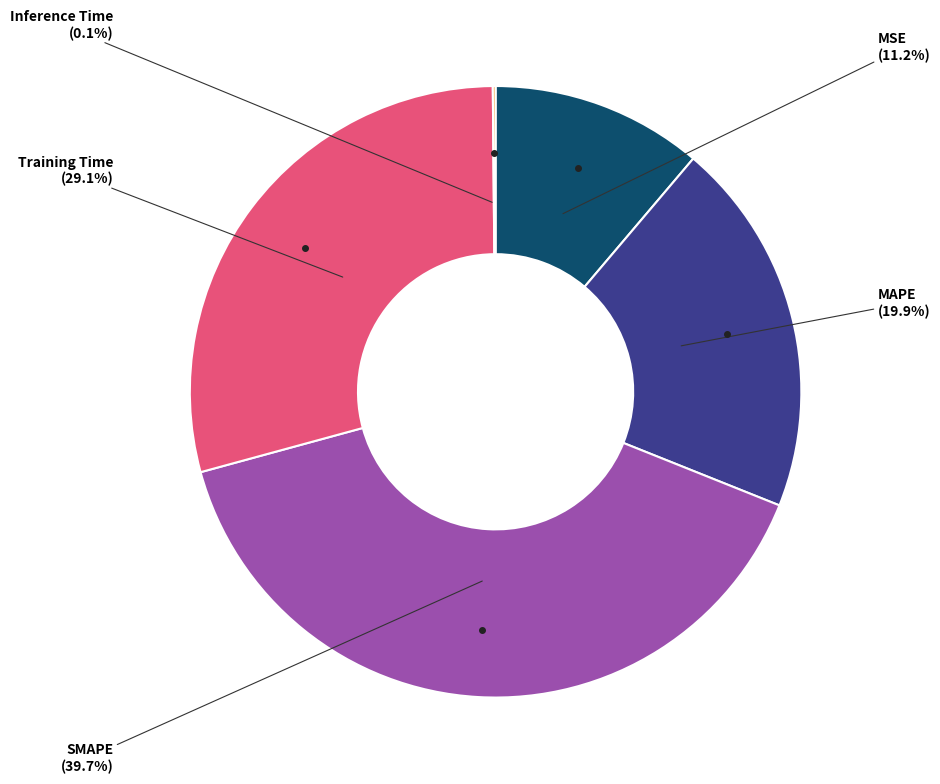

Does any single category account for the majority?

No